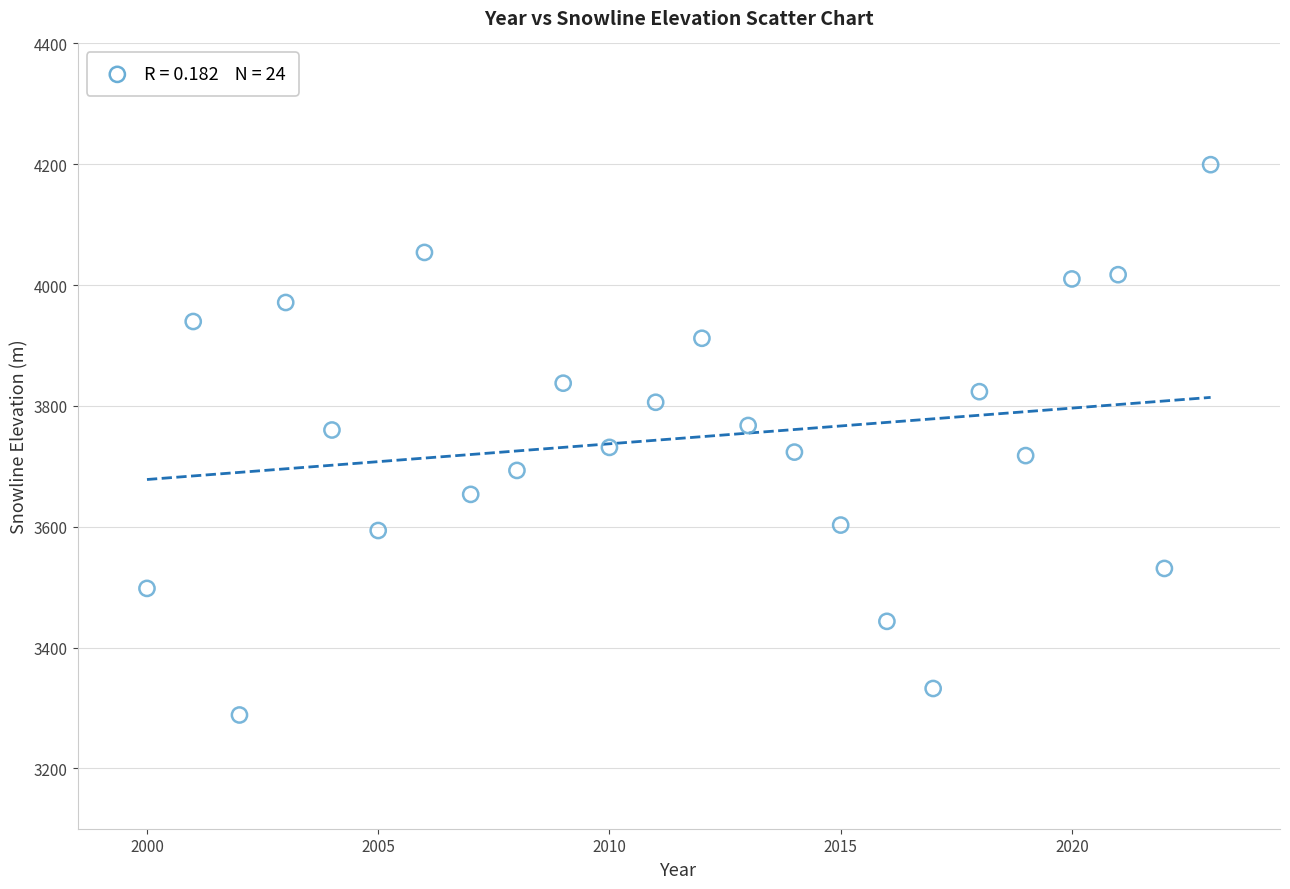

What is the range of Y values (max minus min)?

911.0